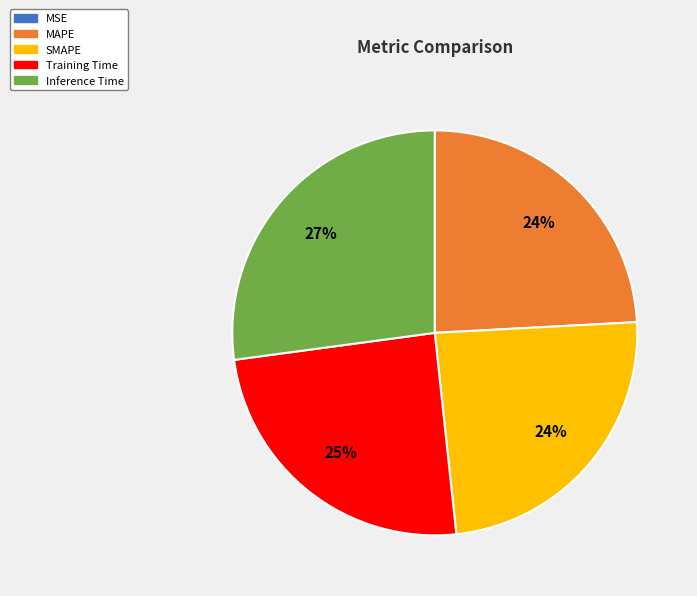

To the nearest percent, what is the difference between the largest and smallest slice percentages?

27%